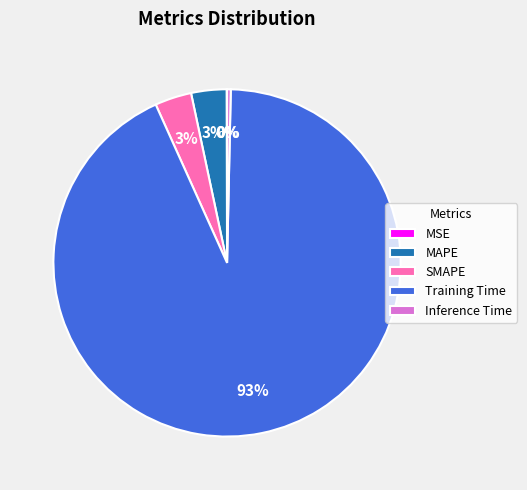

Between SMAPE and Training Time, which is larger?

Training Time